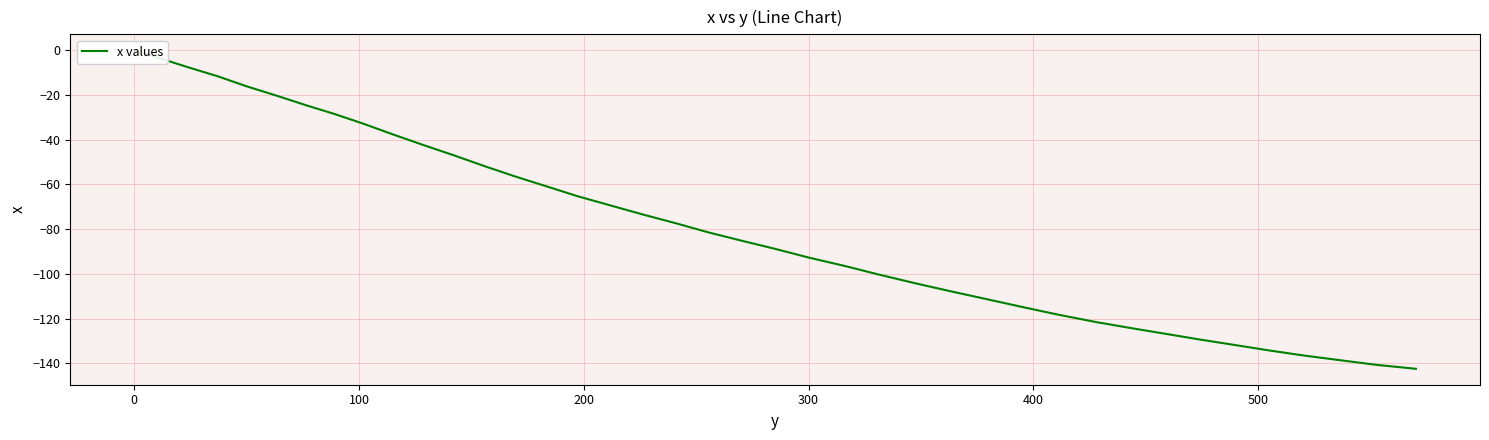

True or false: the data has more than 1 interior local peaks.

False